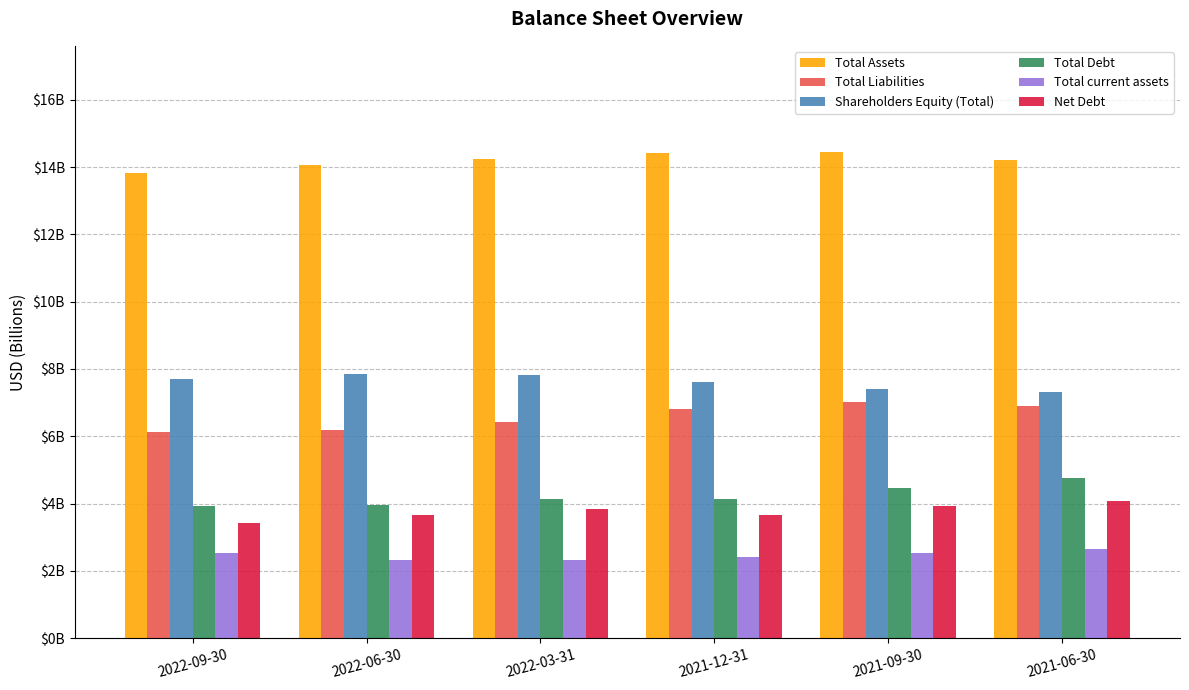

What are all the series names shown in the legend?

Total Assets, Total Liabilities, Shareholders Equity (Total), Total Debt, Total current assets, Net Debt